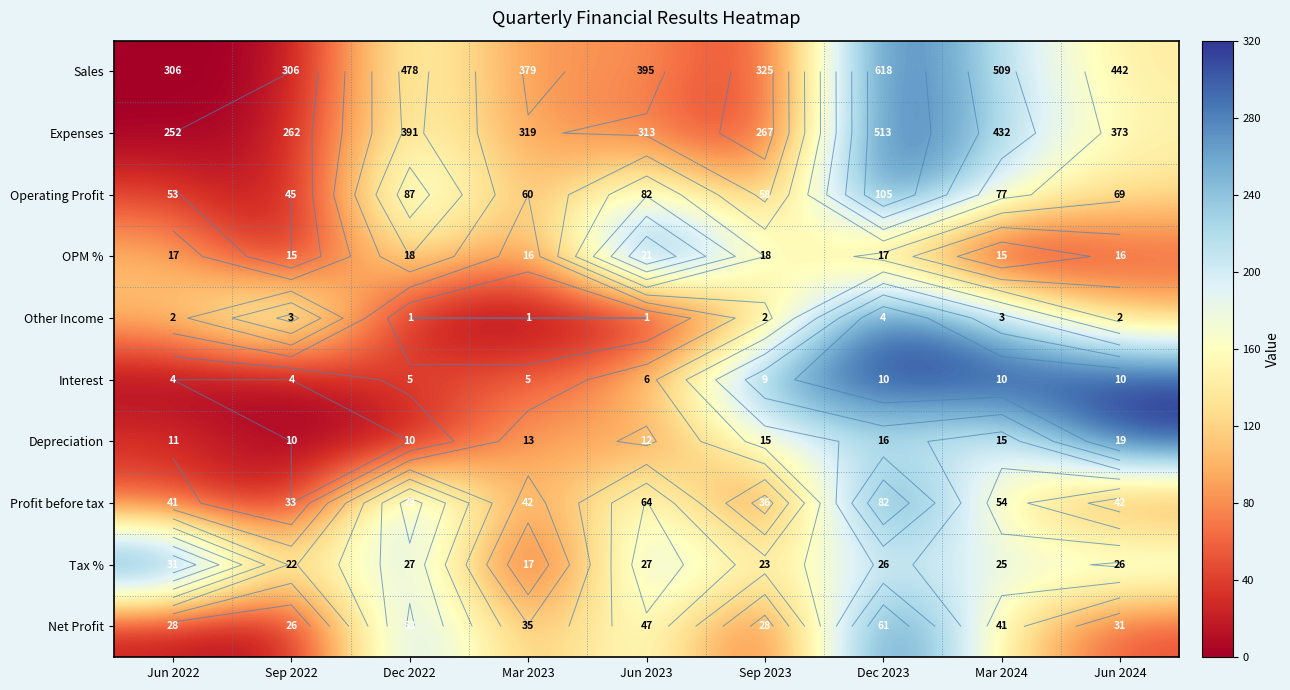

Between Dec 2023 and Jun 2024, which is larger?

Dec 2023